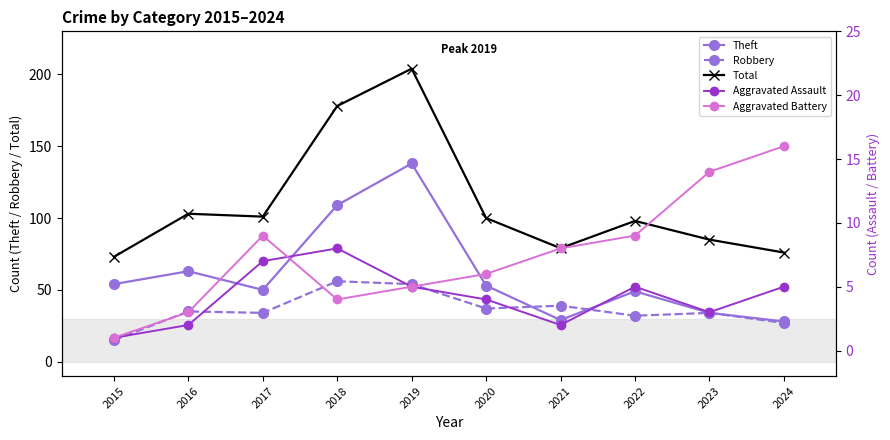

The value of Theft at 2018 is 109. True or false?

True